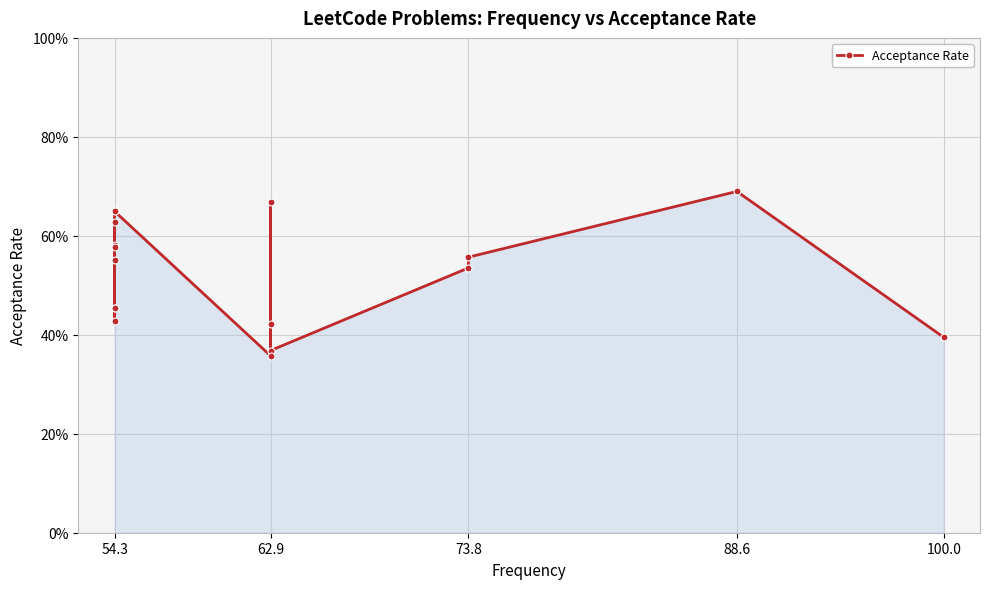

The value at 73.8 is 0.1. True or false?

False